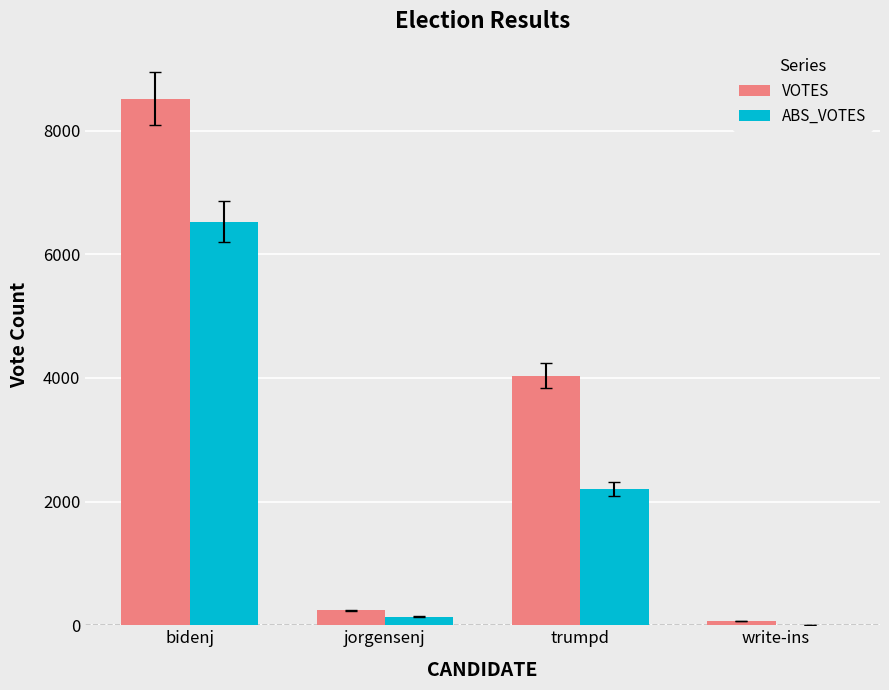

What is the average value of the VOTES series?

3216